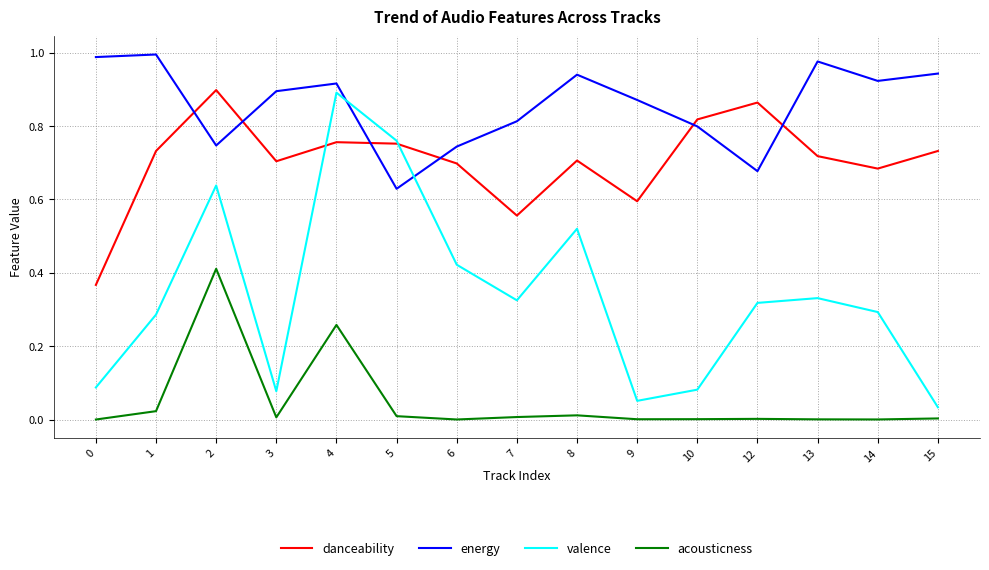

How many times do valence and energy cross each other?

2